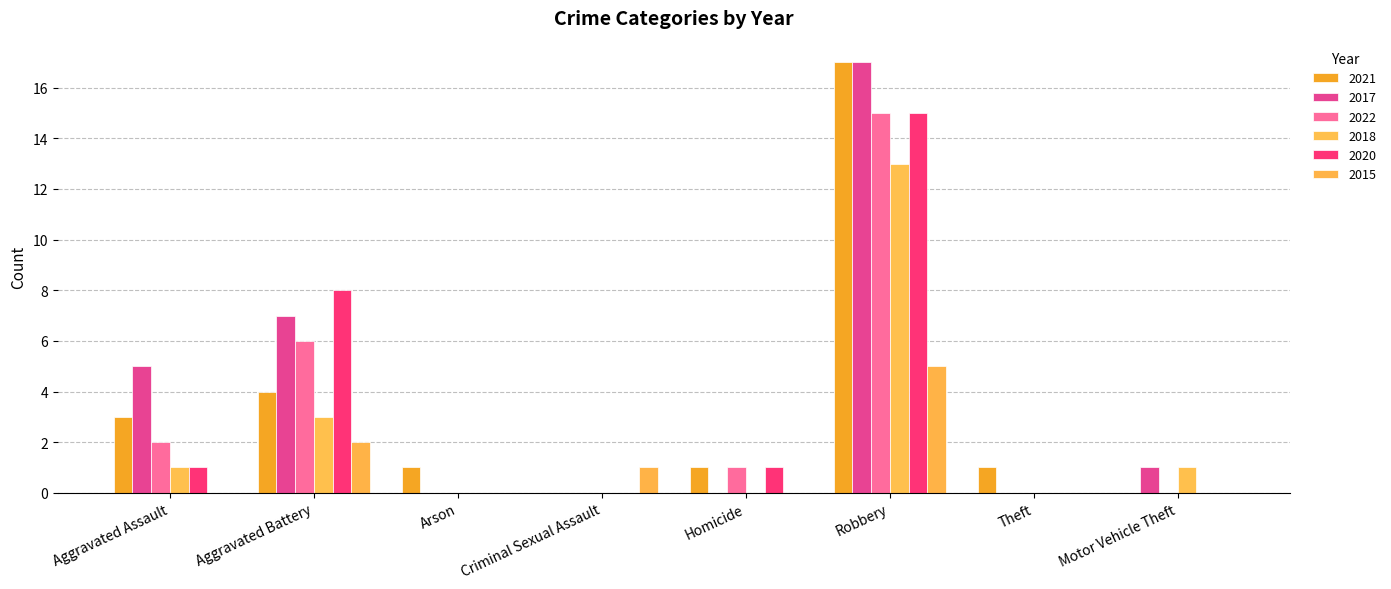

At which label is 2015 closest to 2?

Aggravated Battery